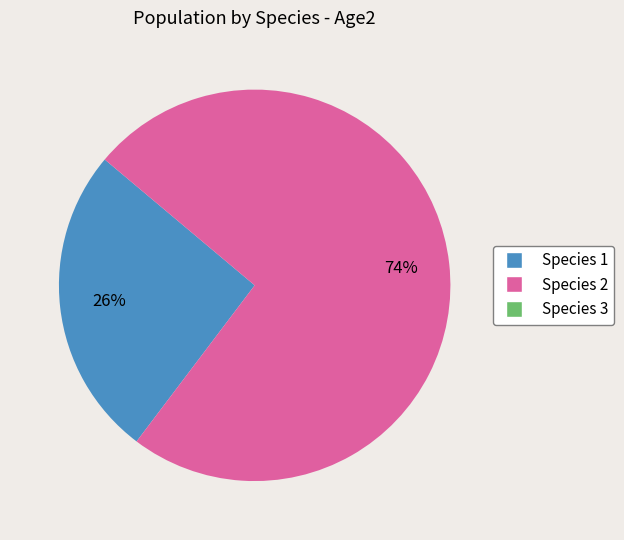

The Species 1 slice represents 20% of the pie. True or false?

False